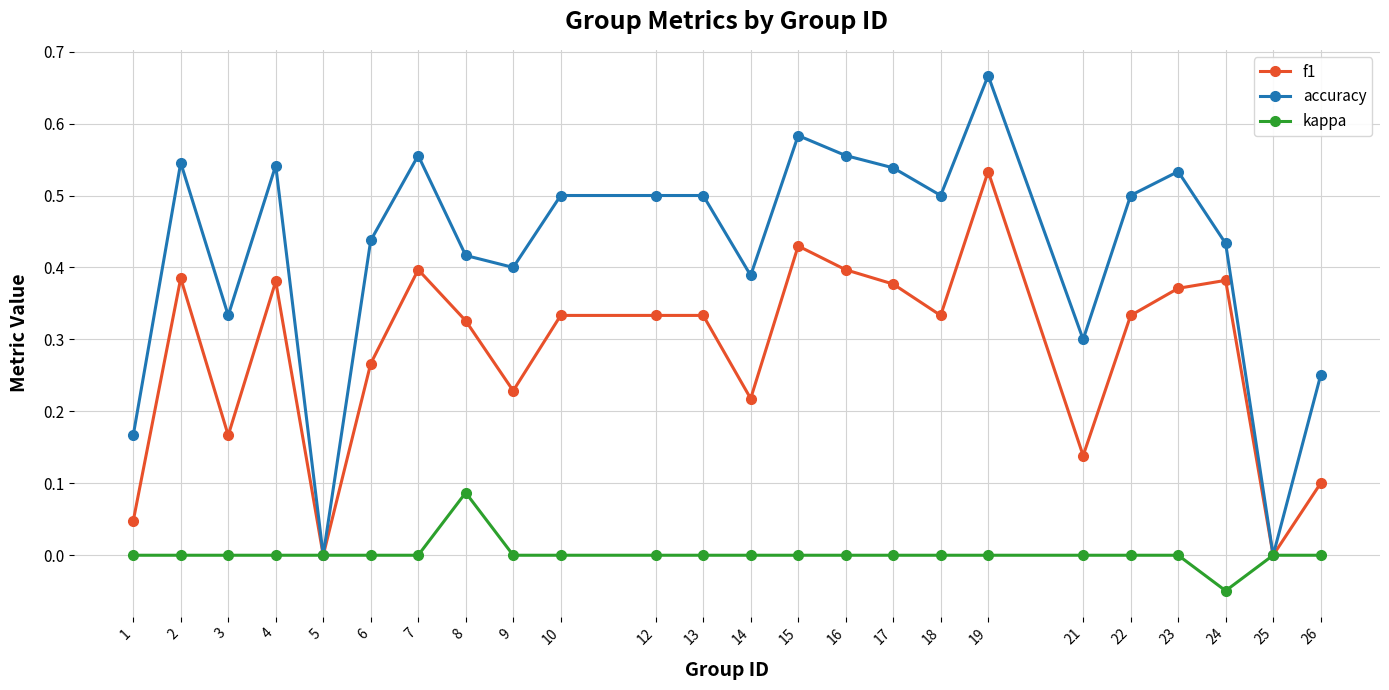

Where is the first local minimum for f1?

3